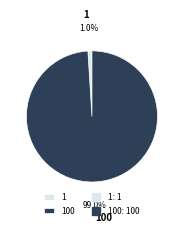

Which category accounts for the majority?

100